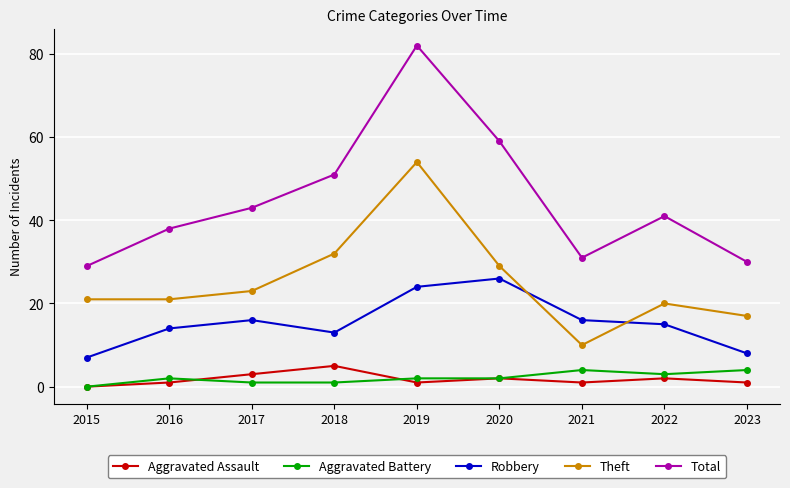

Read the Total value at 2021.

31